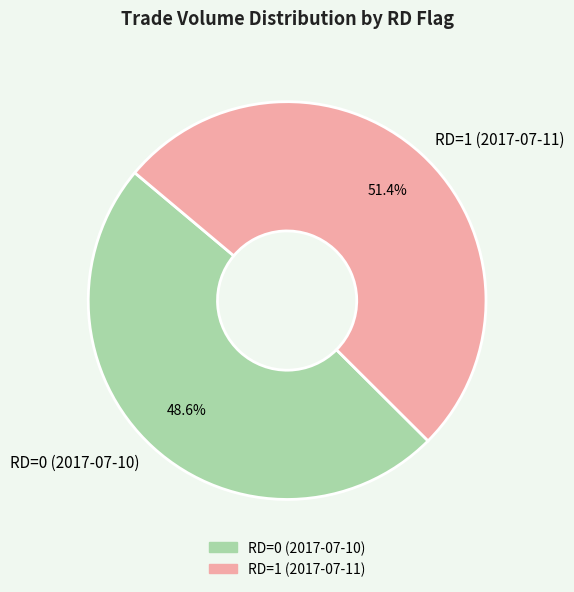

Which category accounts for the majority?

RD=1 (2017-07-11)